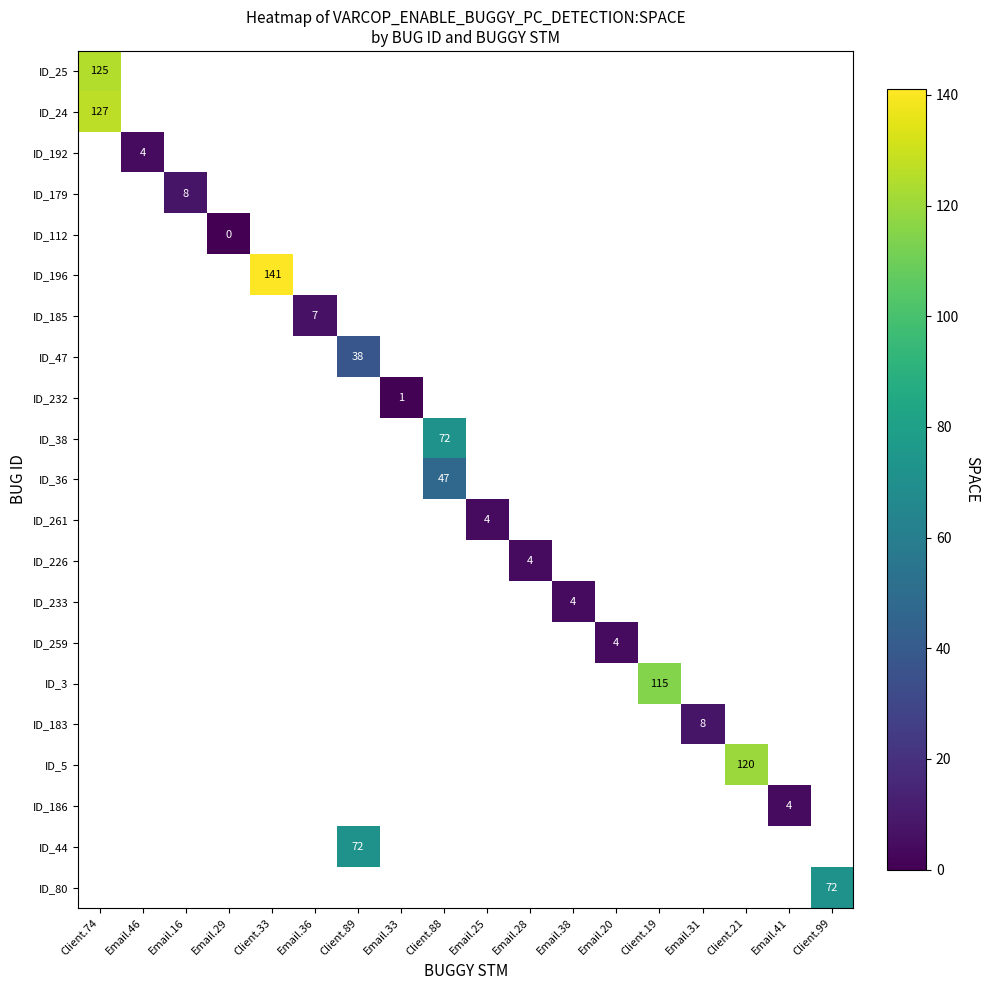

True or false: ID_186 has a value of 4 at Email.41.

True